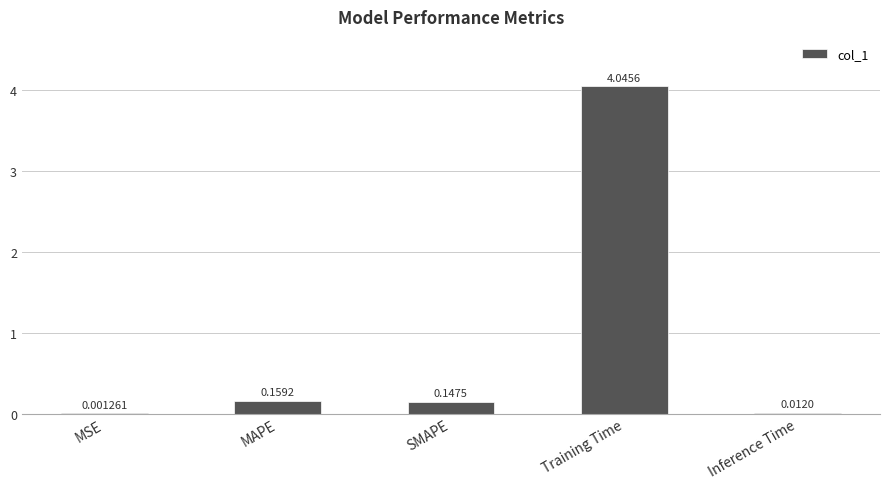

What is the sum of the values at Training Time and SMAPE?

4.2